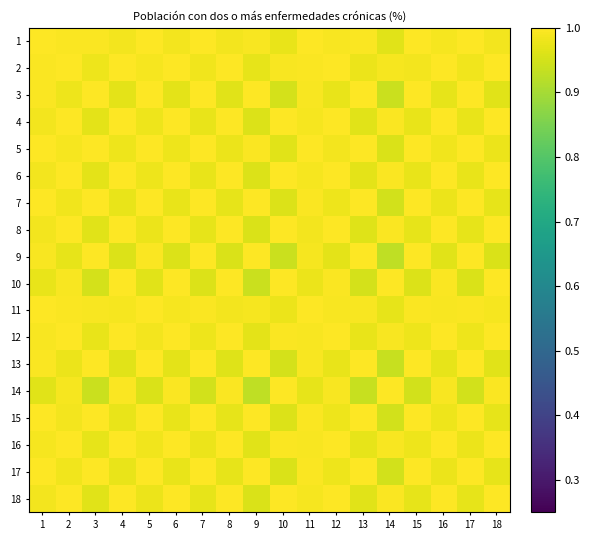

Which has a higher value, 10 or 8?

8